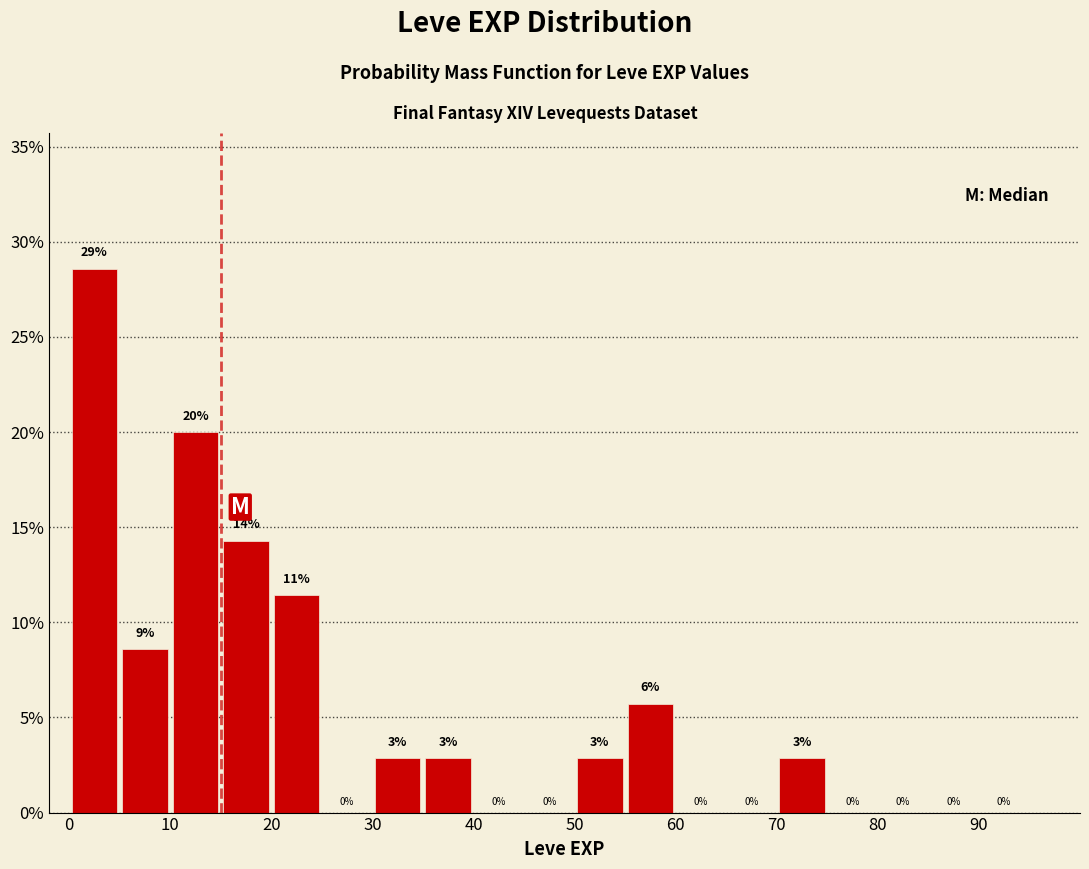

Over which range of the x-axis is the bar tallest?

0 to 5